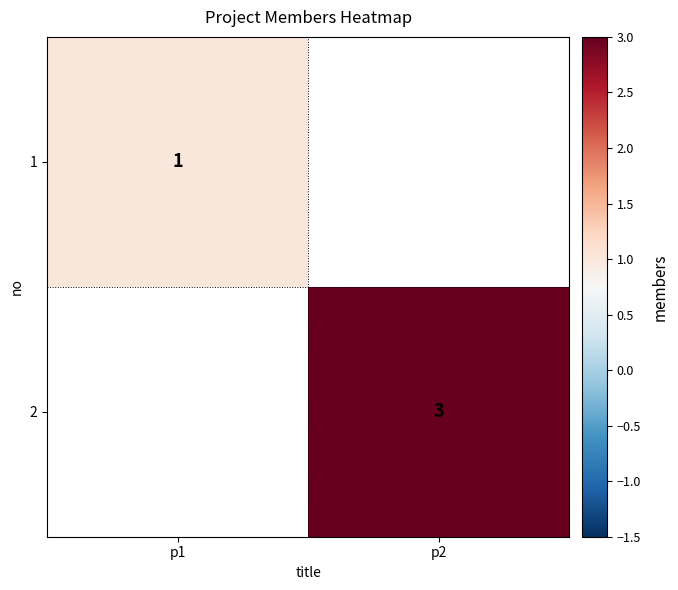

Is it true that 1 equals 0 at p1?

False